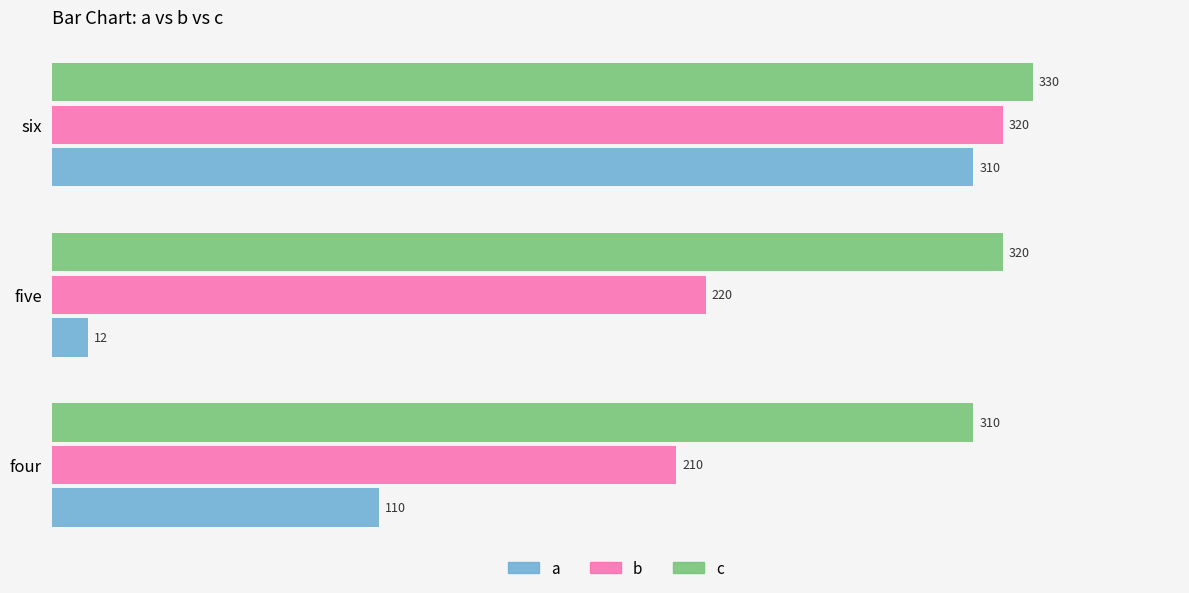

What is the average value of the c series?

320